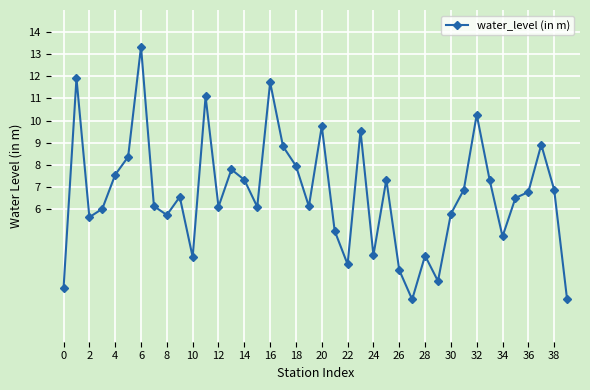

What is the greatest value displayed?

13.3